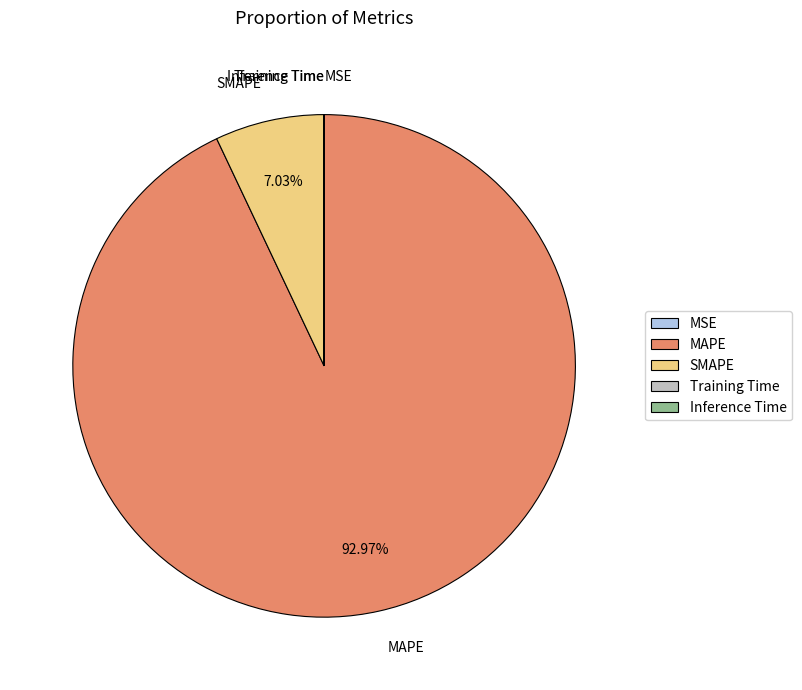

Combined, do SMAPE and MAPE account for over 50%?

Yes